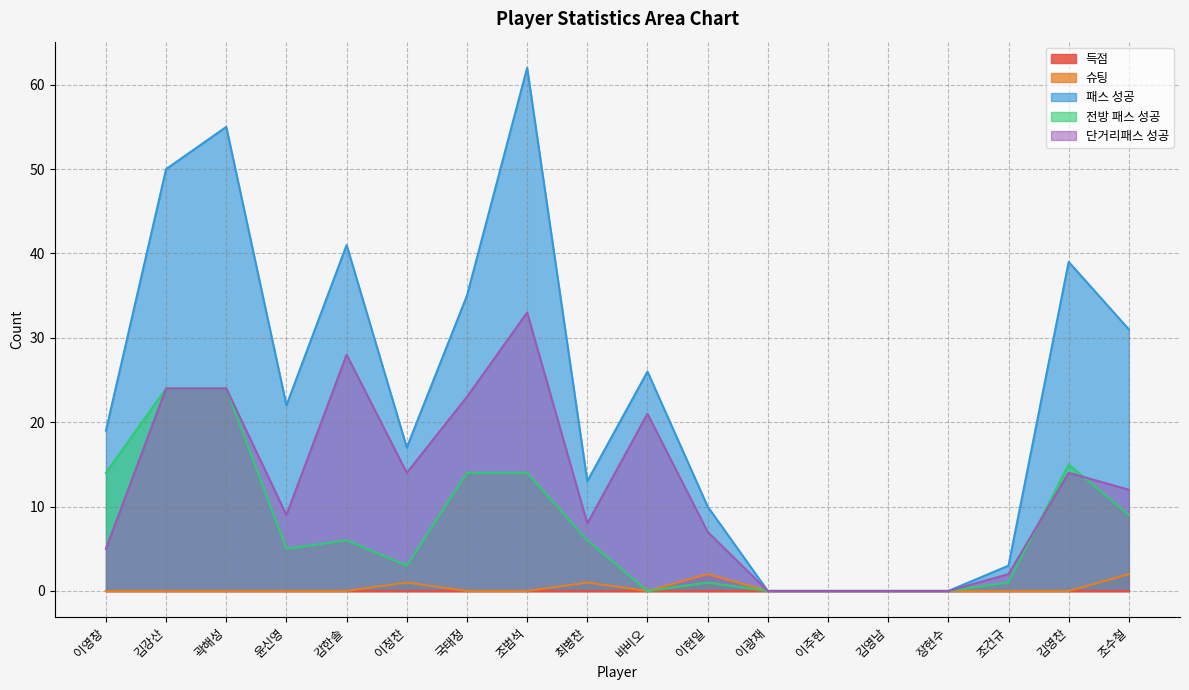

List the labels in order of 슈팅 value, largest first.

이현일, 조수철, 이정찬, 최병찬, 이영창, 김강산, 곽해성, 윤신영, 감한솔, 국태정, 조범석, 바비오, 이광재, 이주현, 김영남, 장현수, 조건규, 김영찬